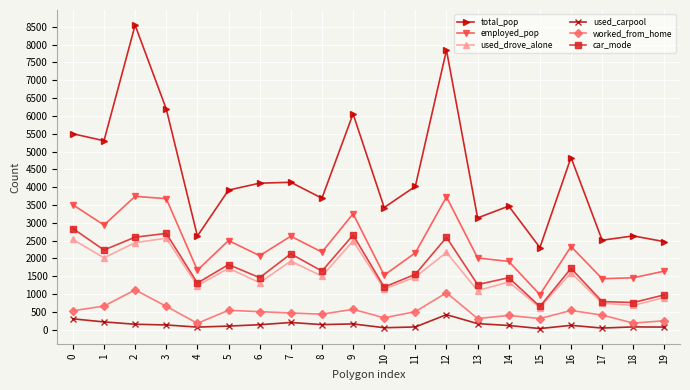

How many interior local valleys does the car_mode series have?

8